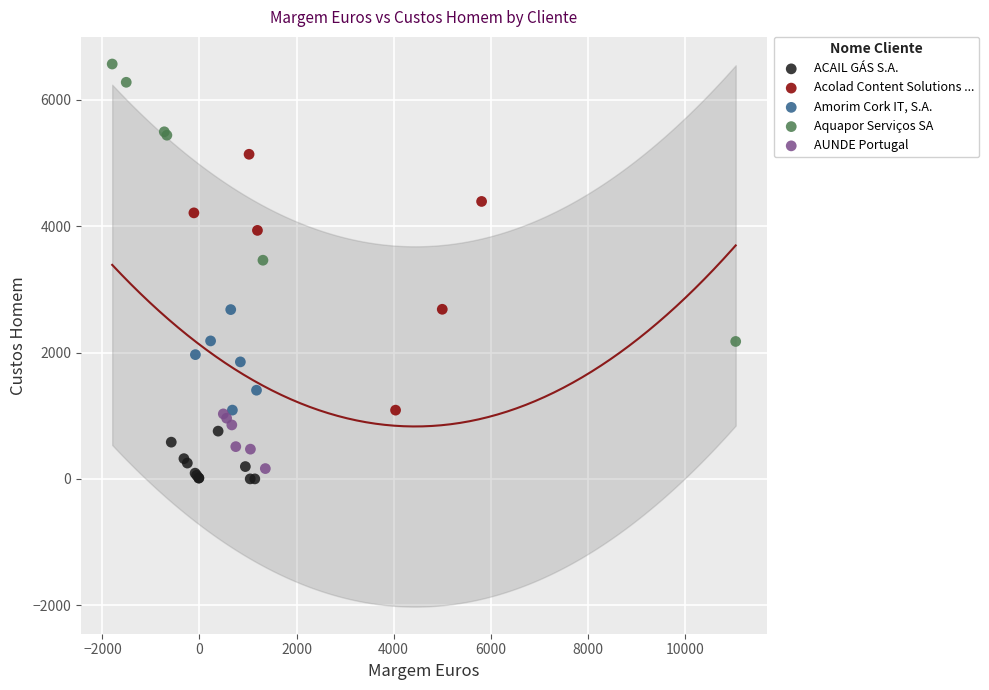

Which series contains the highest Y value?

Aquapor Serviços SA